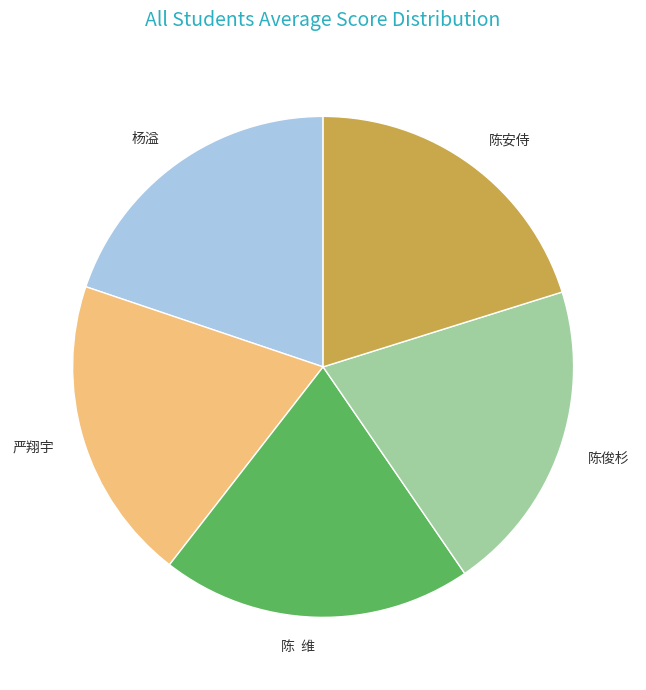

Is there any slice that represents more than half of the pie?

No